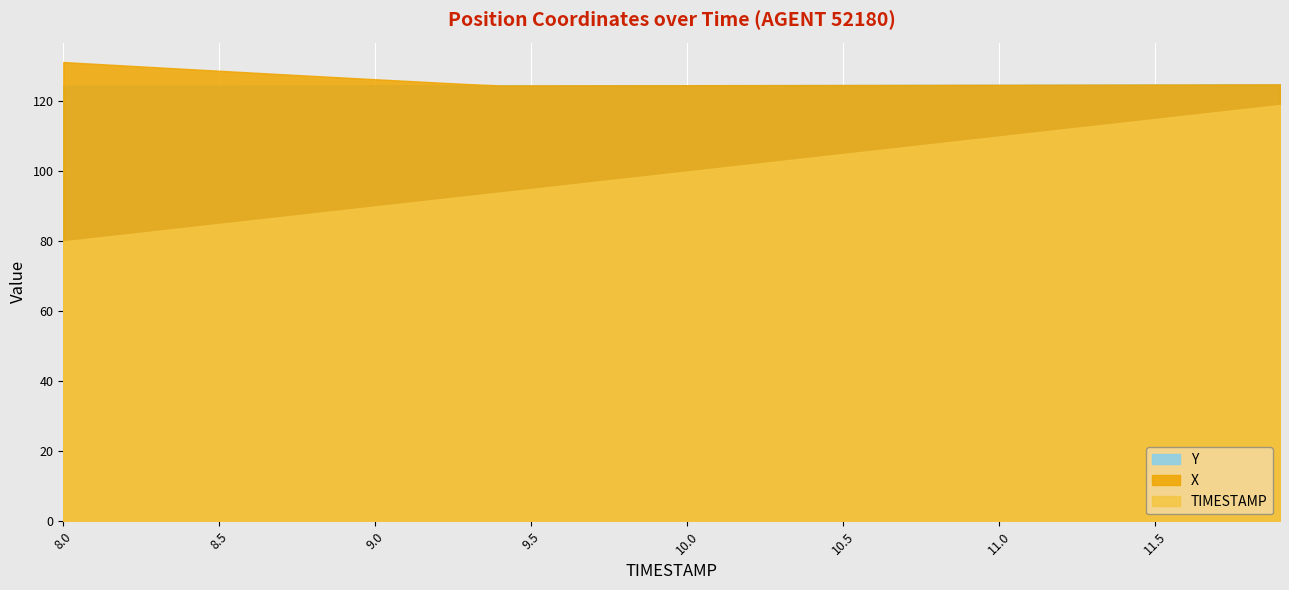

Rank the series at 19 from lowest to highest value.

TIMESTAMP, X, Y